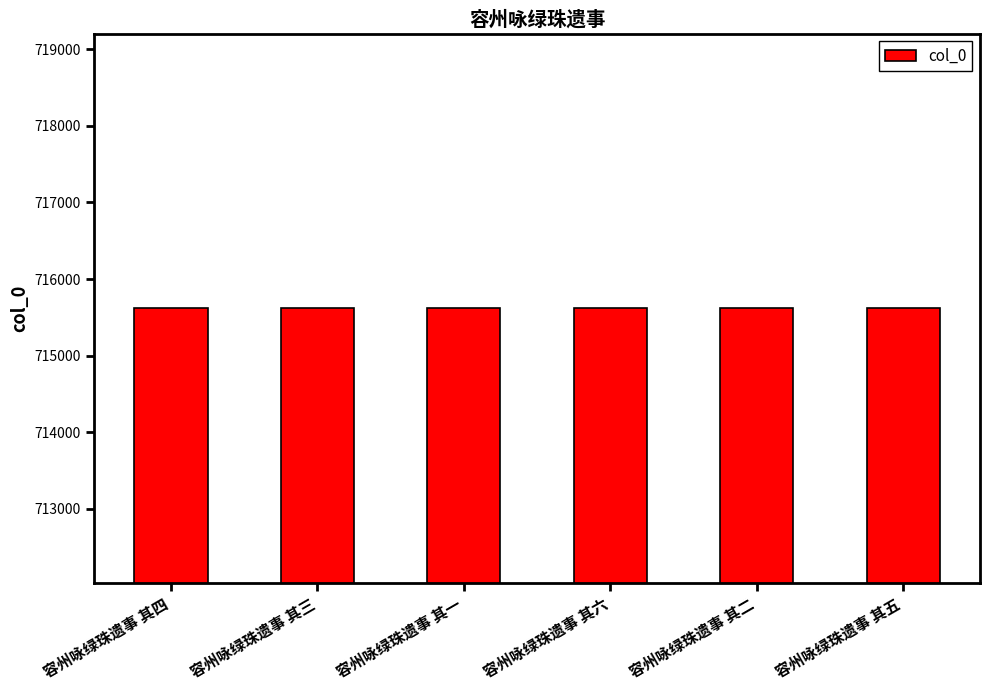

What is the change in value from 容州咏绿珠遗事 其三 to 容州咏绿珠遗事 其二?

-1